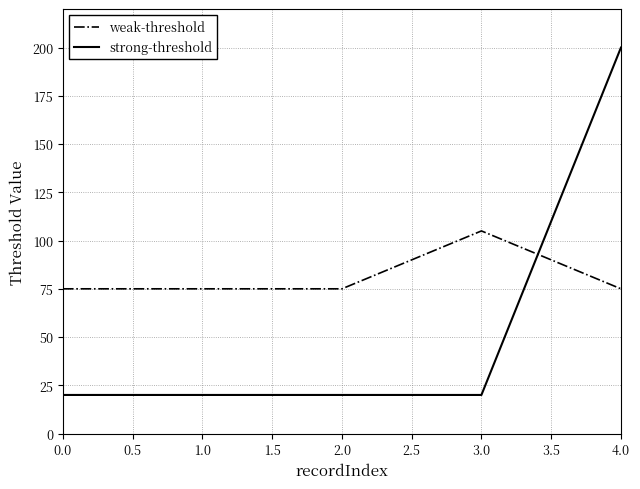

After their last crossing, which series has the higher values: weak-threshold or strong-threshold?

strong-threshold